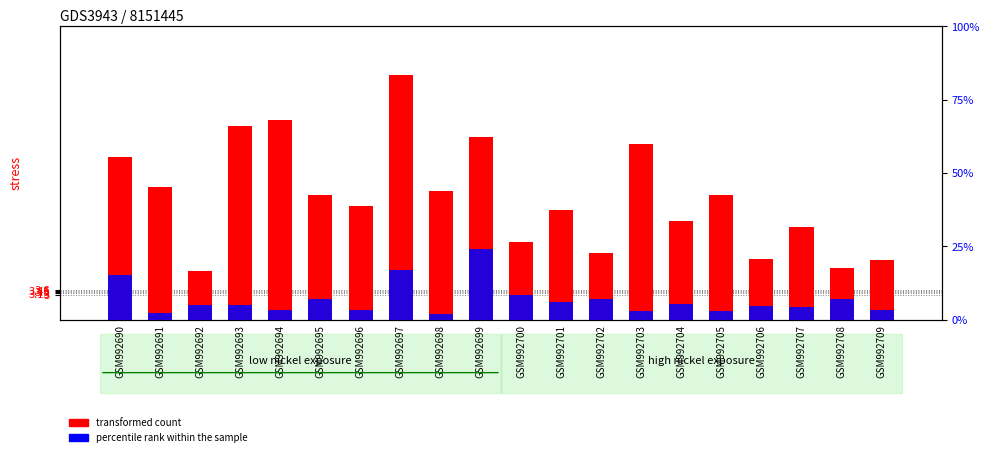

At which label does percentile rank within the sample first exceed 1?

GSM992690